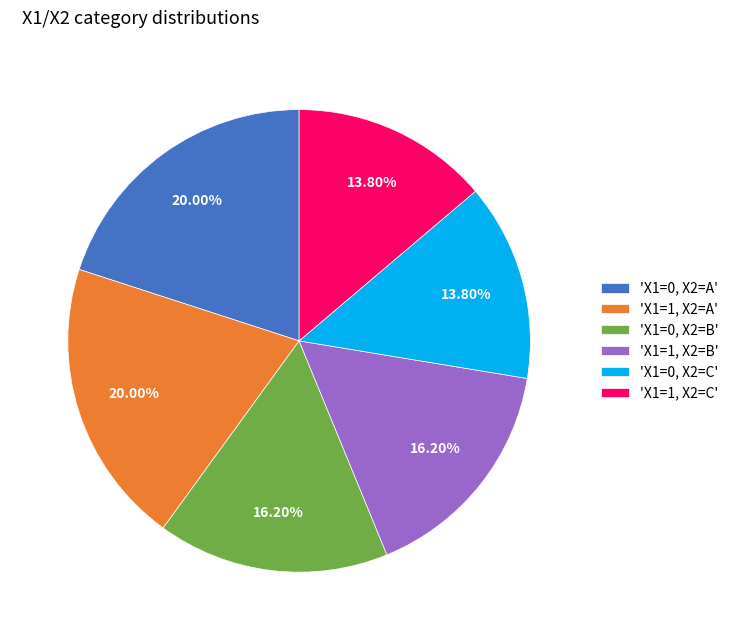

Approximately how many times larger is the value at 'X1=0, X2=A' compared to 'X1=0, X2=B'?

1.2